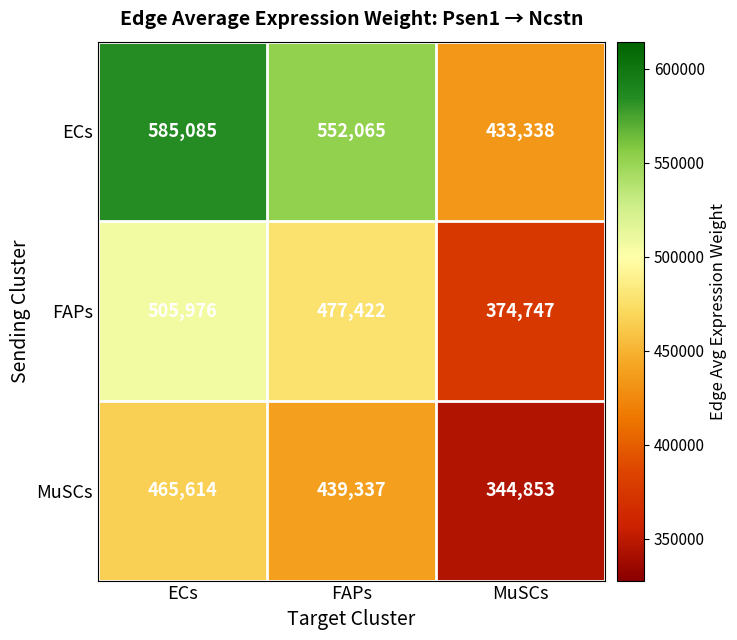

How many data points does each series have?

3